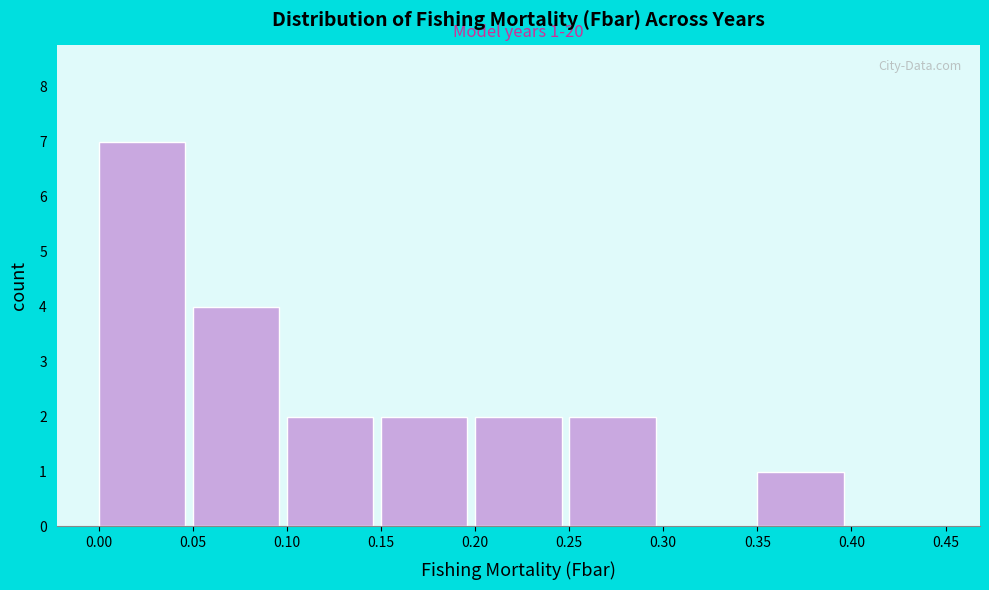

Which range on the x-axis has the tallest bar?

0.00 to 0.05